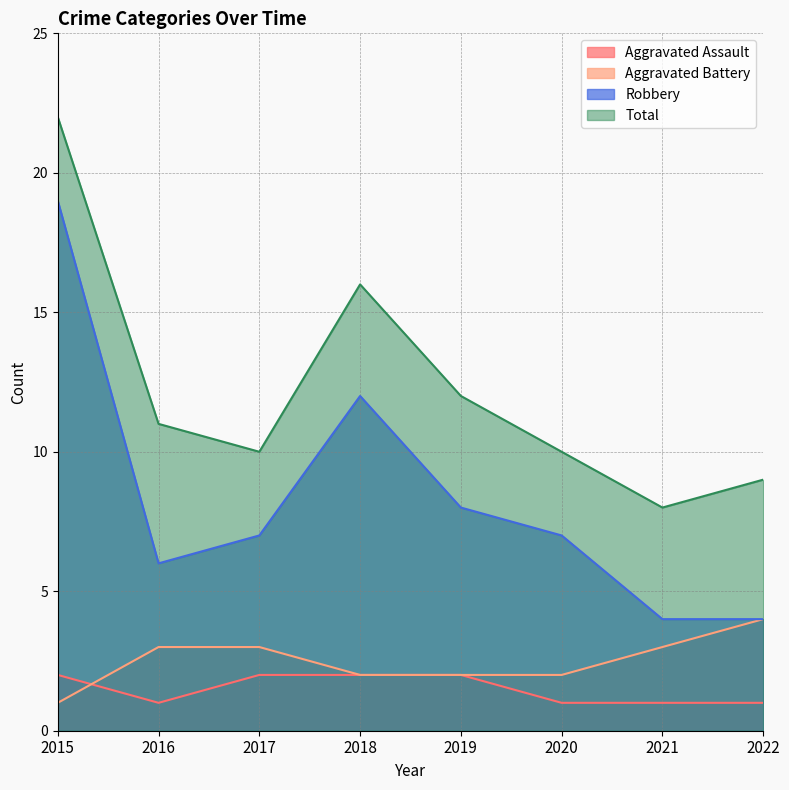

In Aggravated Assault, how many points are lower than both neighbors (excluding endpoints)?

1